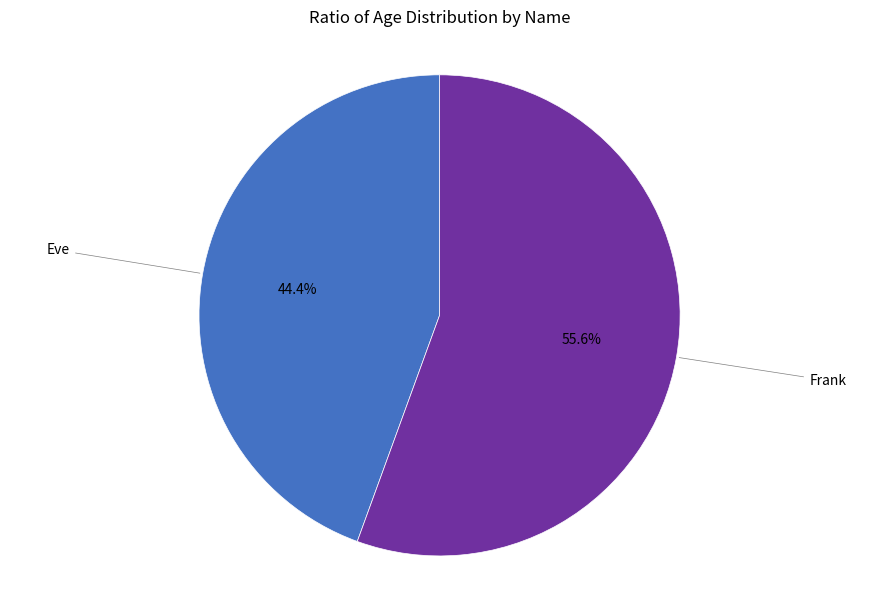

Is there a majority slice in this chart?

Yes